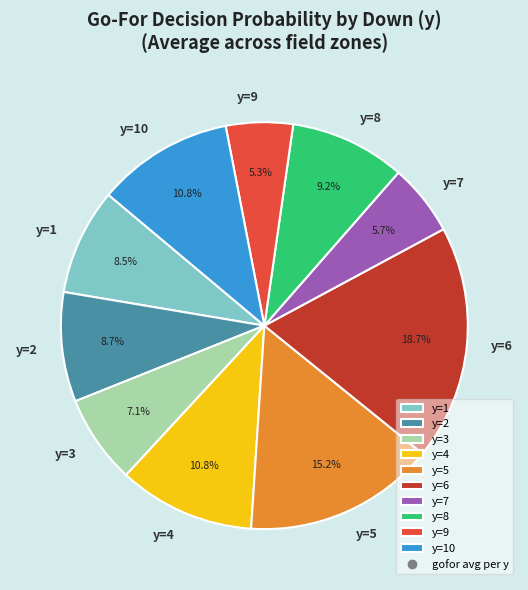

To the nearest percent, what percentage of the pie is y=9?

5%